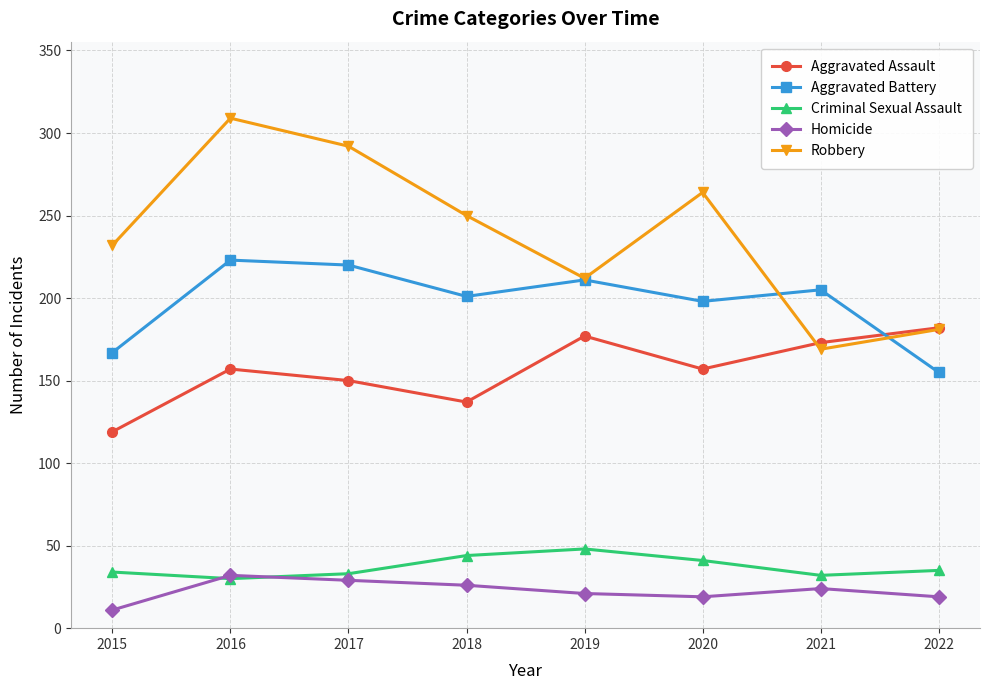

True or false: Criminal Sexual Assault and Robbery cross at least once.

False